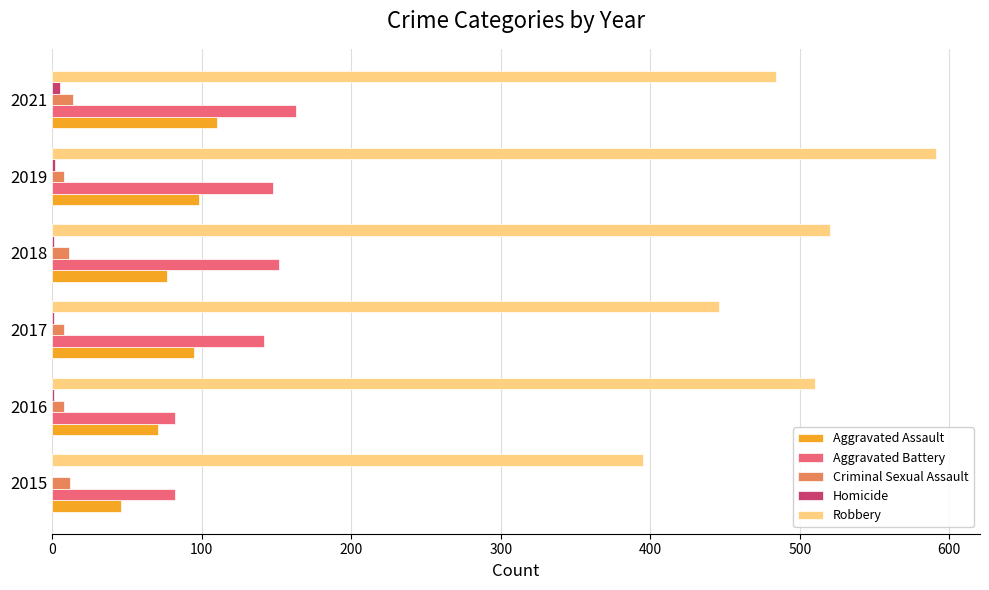

Where is Aggravated Battery nearest to the value 122?

2017